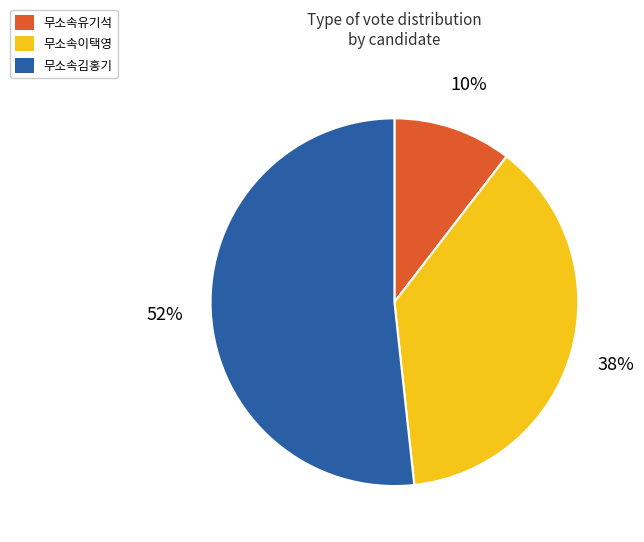

Which category has the biggest portion of the pie?

무소속김홍기